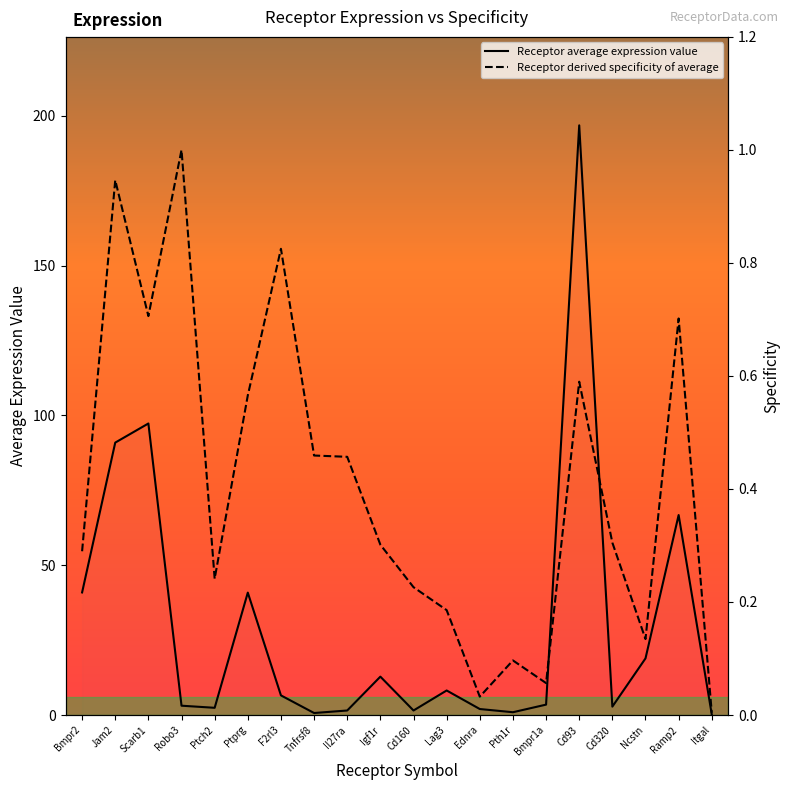

Does the chart have visible grid lines?

No